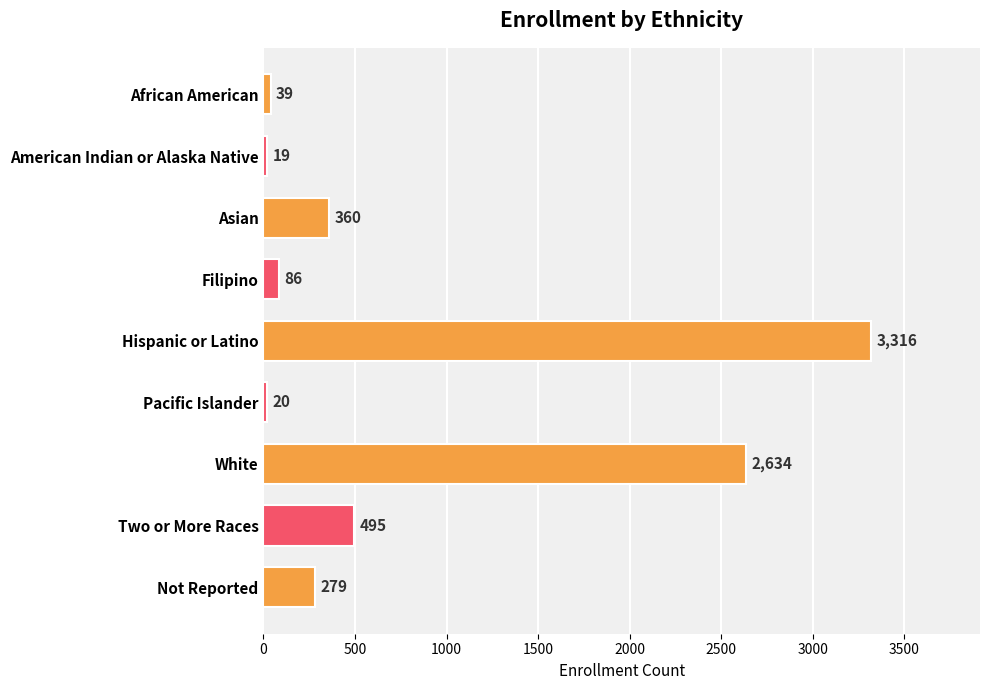

Rank the categories by value from lowest to highest.

American Indian or Alaska Native, Pacific Islander, African American, Filipino, Not Reported, Asian, Two or More Races, White, Hispanic or Latino